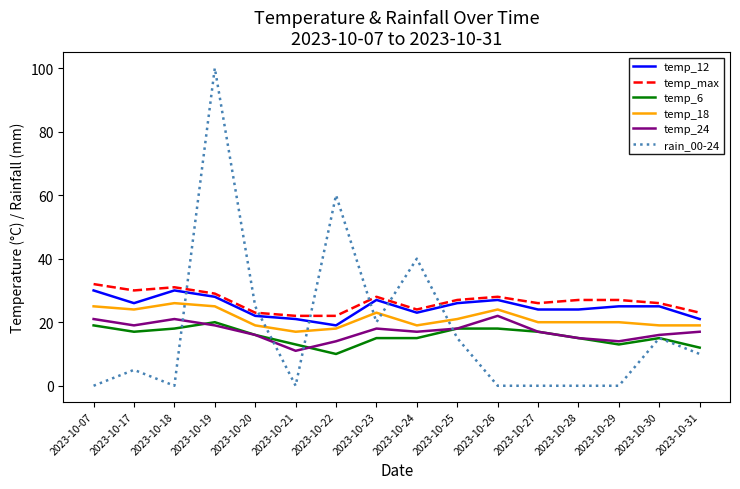

What is the total value across all series at 2023-10-30?

116